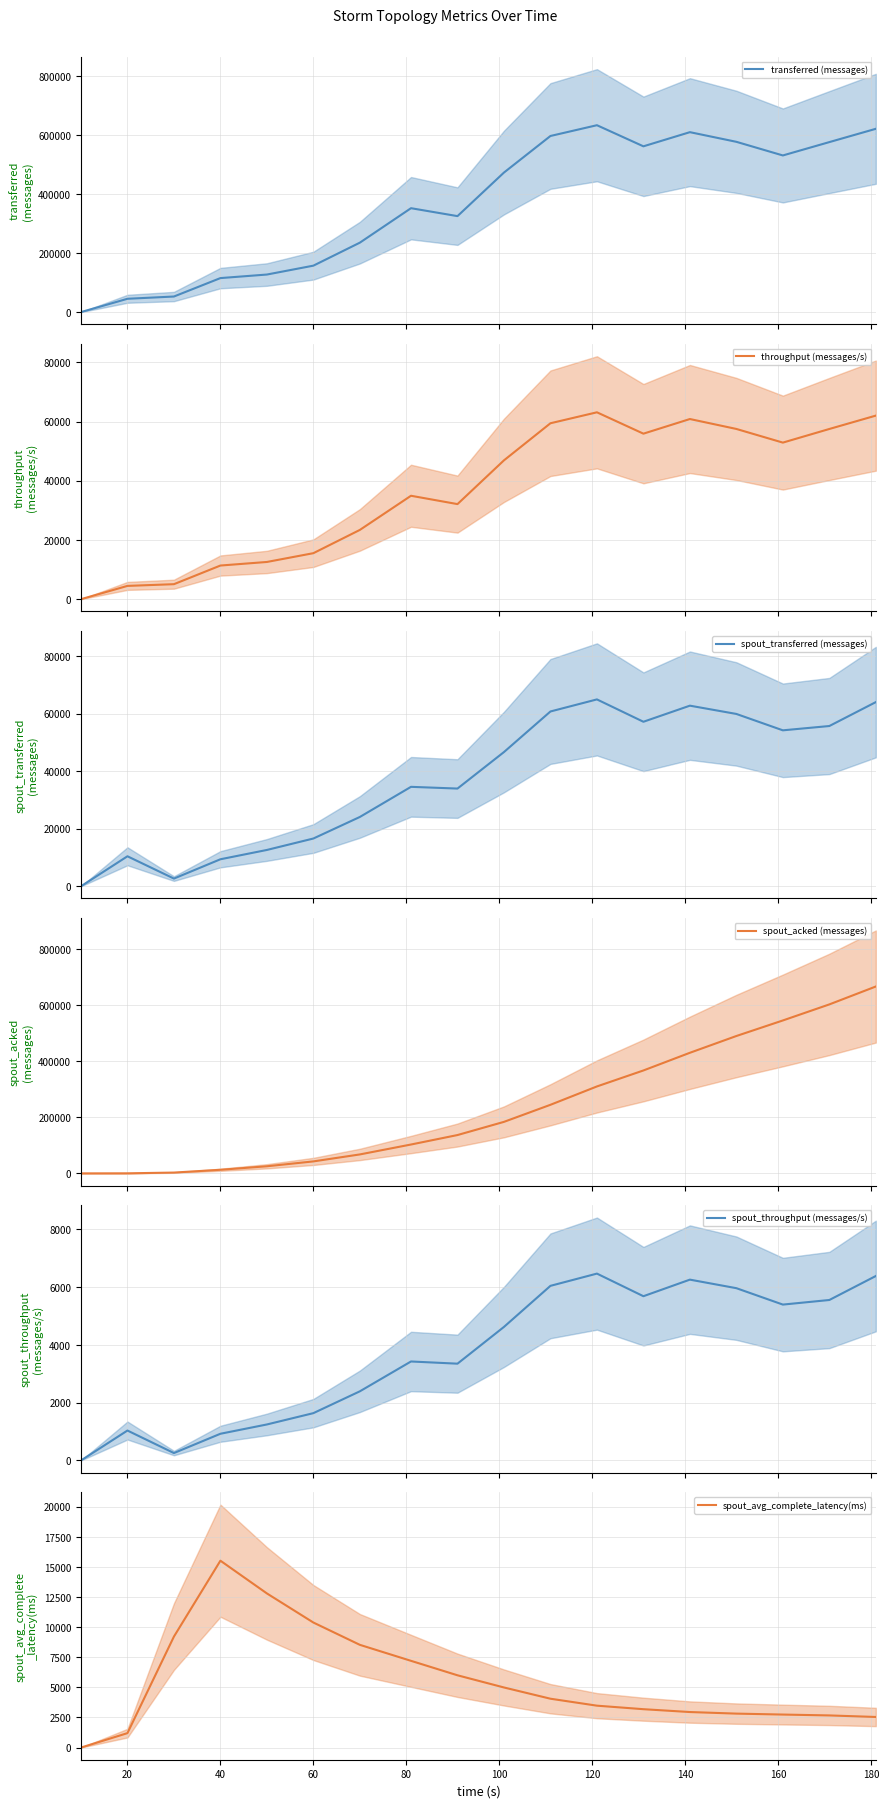

What is the greatest value displayed?

666540.0